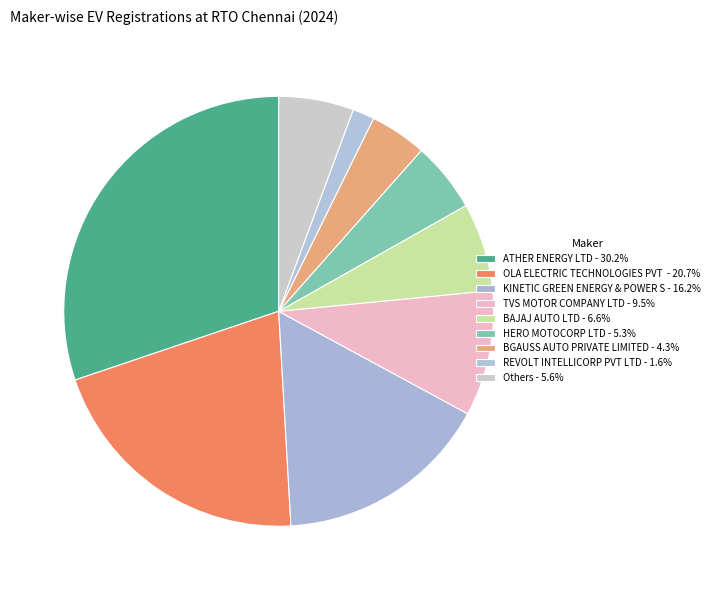

How many slices are in this pie chart?

9